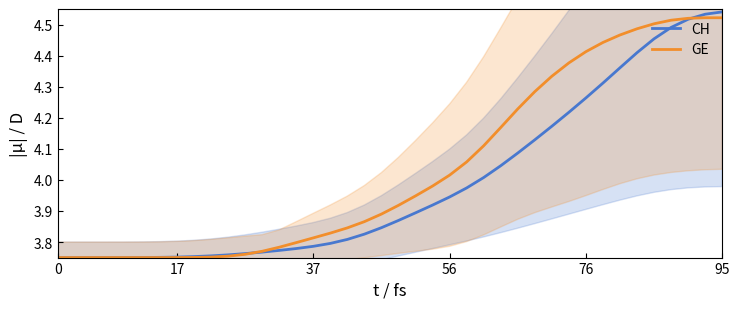

What is the label of the 34th point from the right?

6